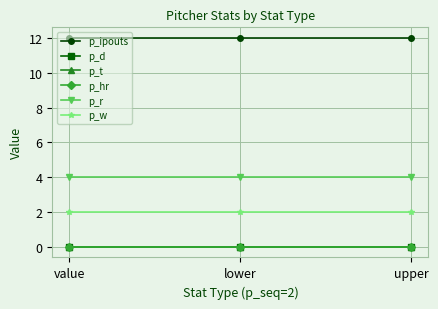

Reading right to left, extract all data points from this chart.

p_ipouts: upper=12	lower=12	value=12
p_d: upper=0	lower=0	value=0
p_t: upper=0	lower=0	value=0
p_hr: upper=0	lower=0	value=0
p_r: upper=4	lower=4	value=4
p_w: upper=2	lower=2	value=2